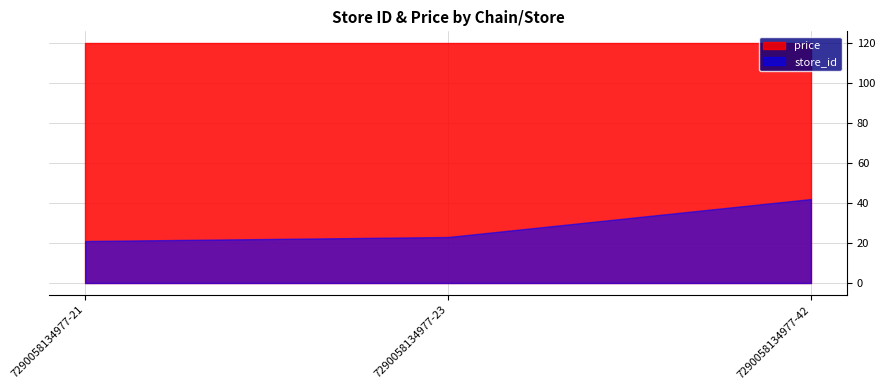

Which label corresponds to the smallest value in the chart?

7290058134977-21